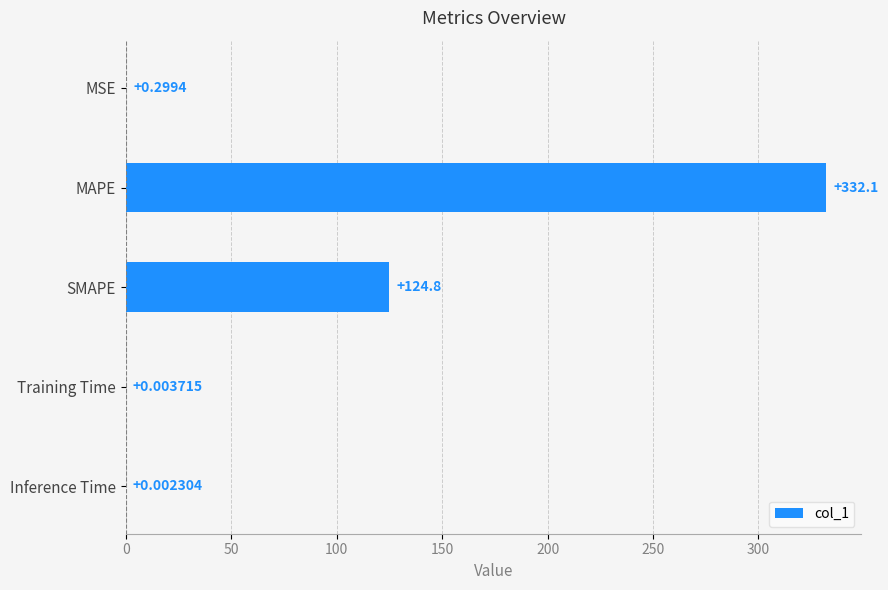

Where is the data nearest to the value 166?

SMAPE